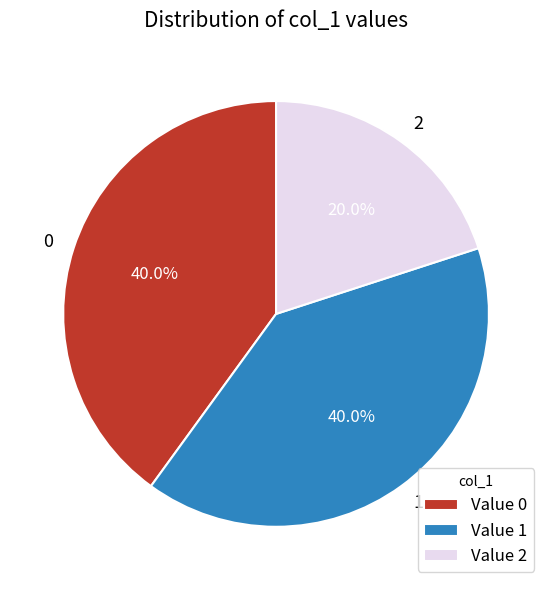

What percentage is NOT represented by 1?

60.0%